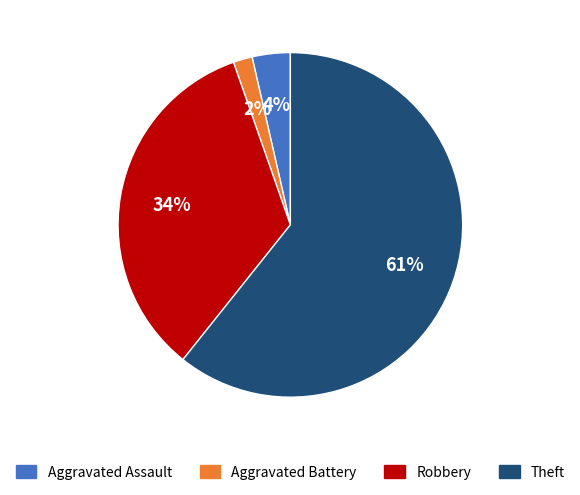

Is there a majority slice in this chart?

Yes